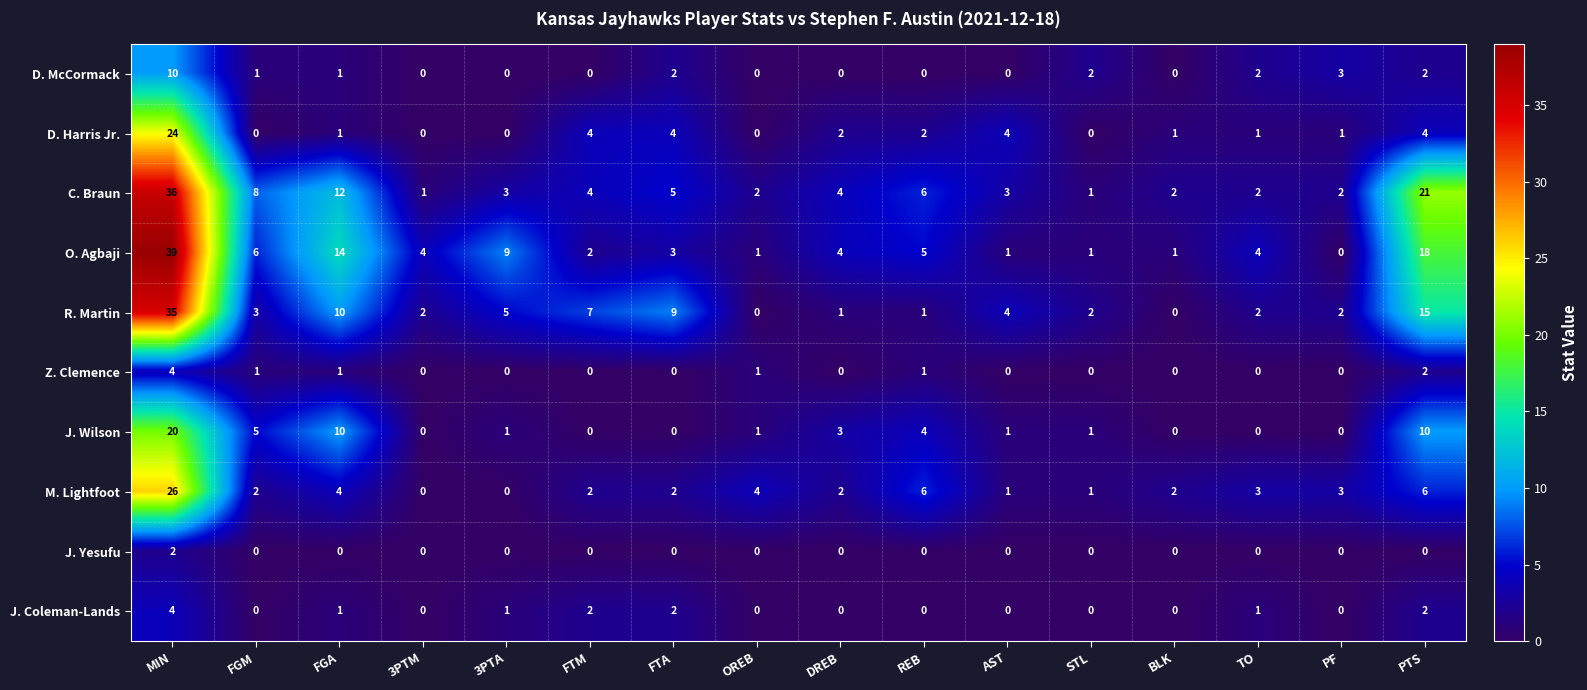

What is the difference between the maximum and second lowest values in the C. Braun series?

35